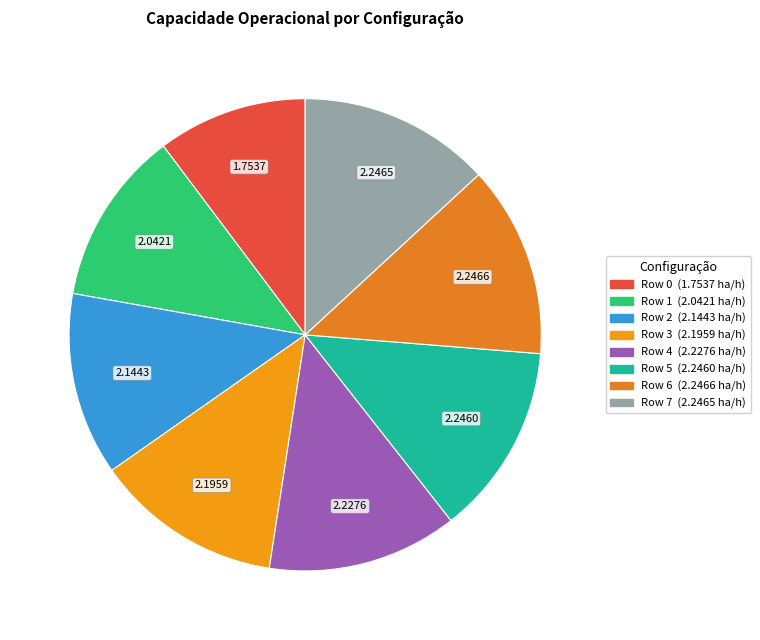

How many segments does this pie chart have?

8